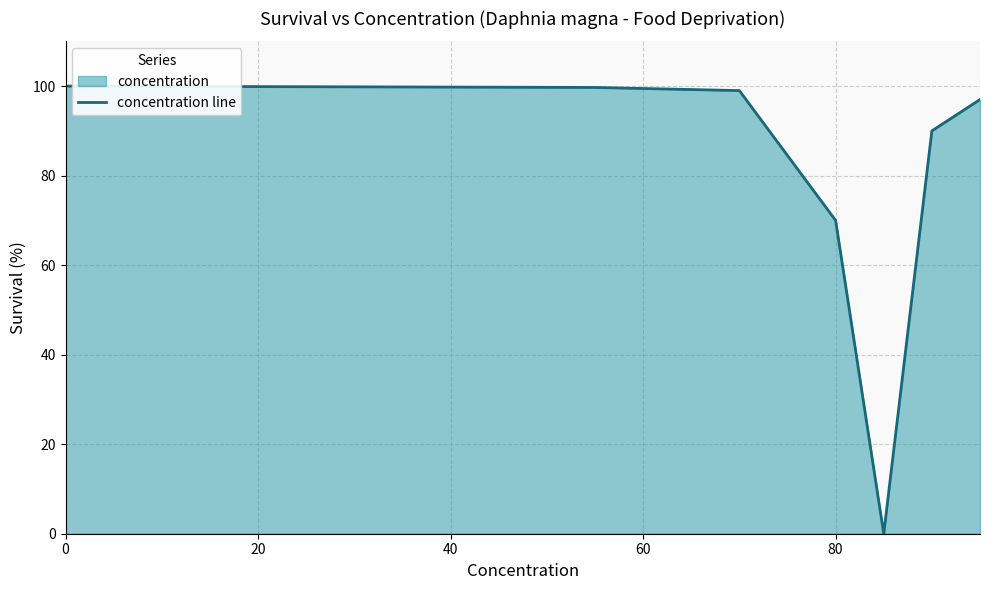

True or false: the data shows 70.0 at 80.

True